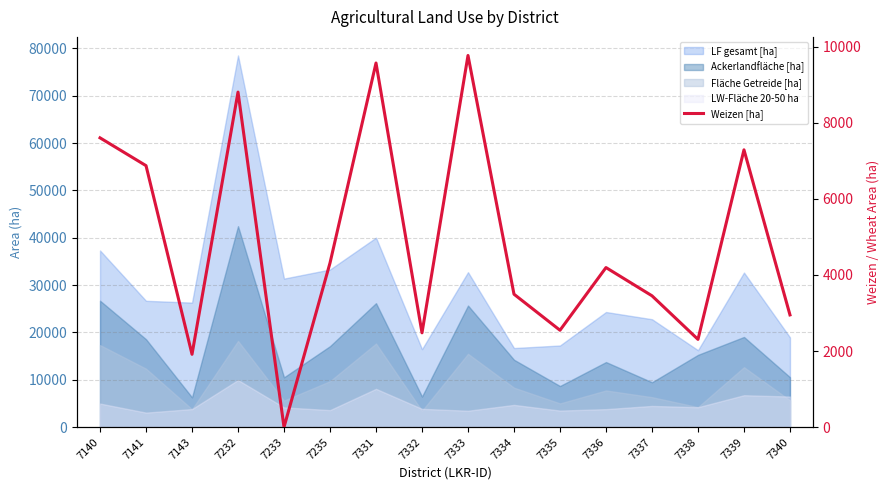

How many lines are shown in the chart?

1